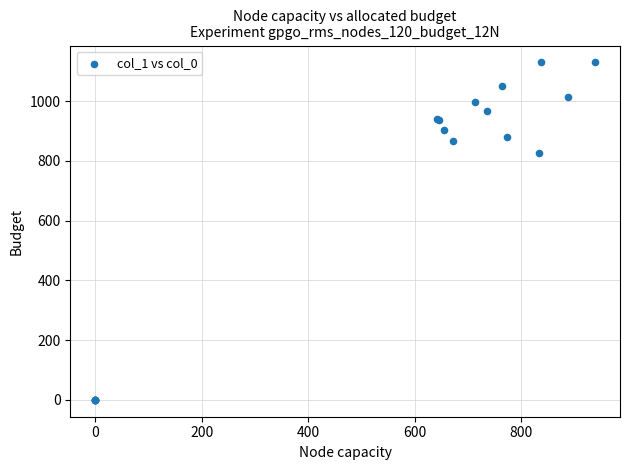

What Y value in the scatter plot is closest to 565?

826.7